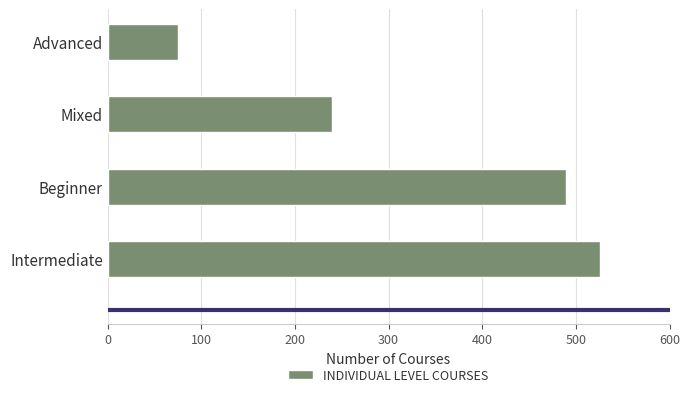

Which has a higher value, Advanced or Mixed?

Mixed